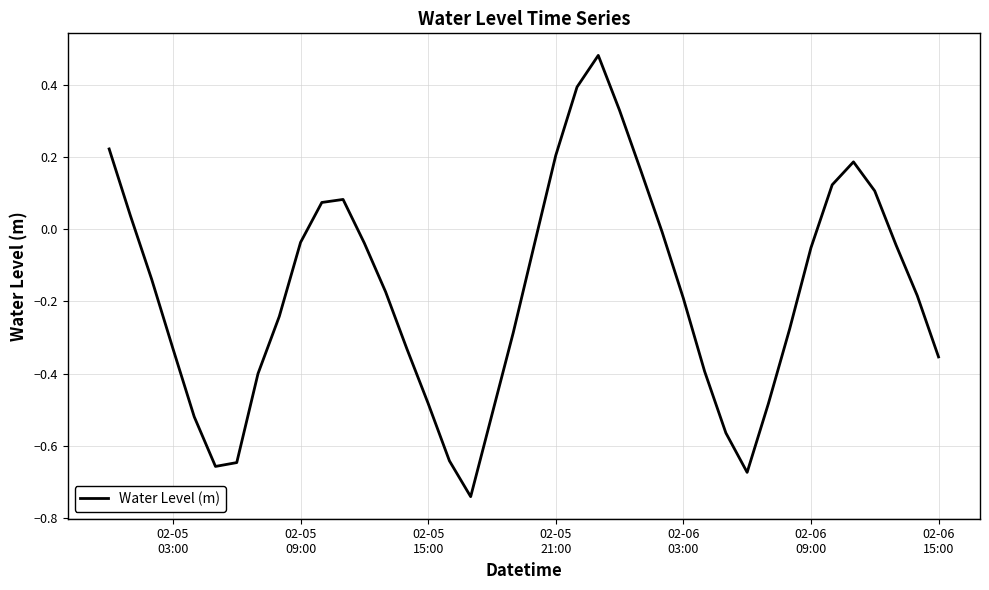

How many interior local valleys (lower than both neighbors) does the data have?

3